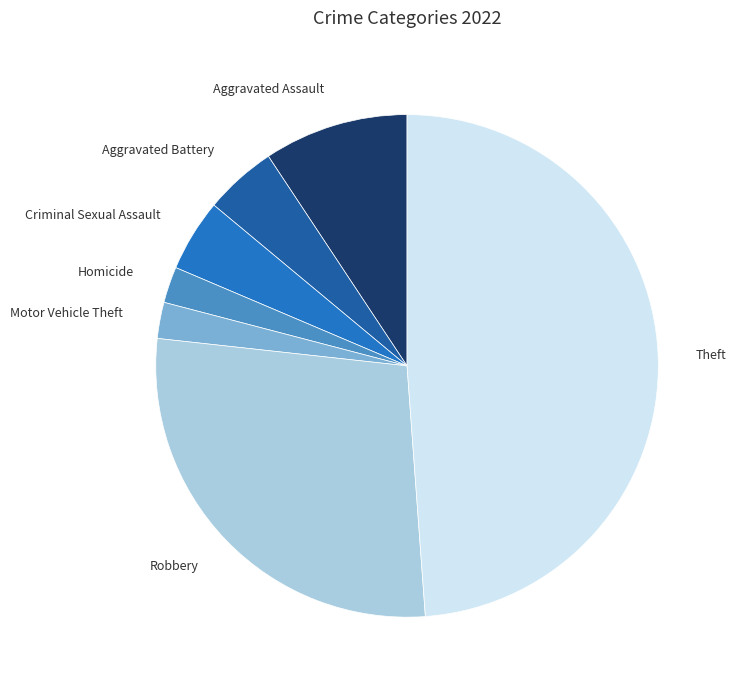

What is the ratio of the value at Aggravated Assault to the value at Criminal Sexual Assault?

2.0